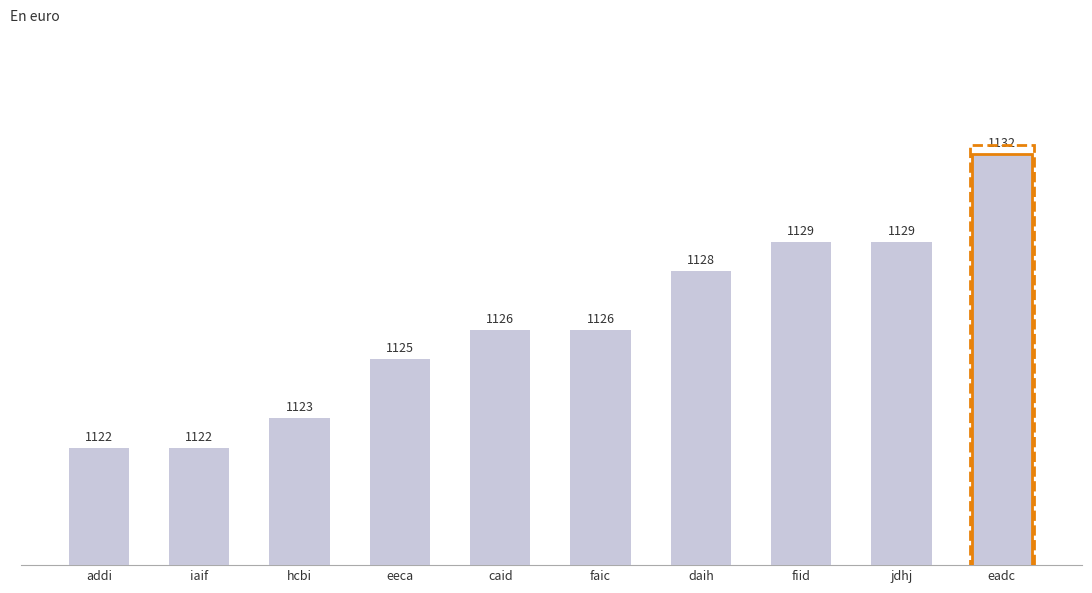

What is the label of the 3rd bar from the left?

hcbi